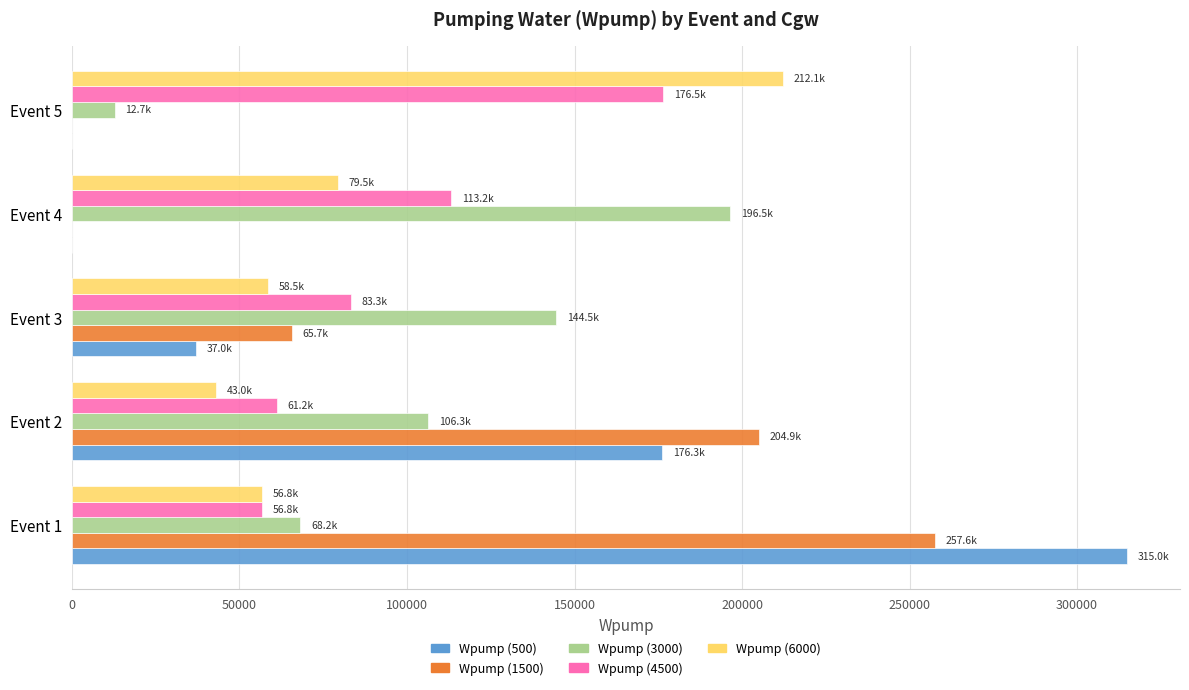

Which category has the highest value in the Wpump (6000) series?

Event 5